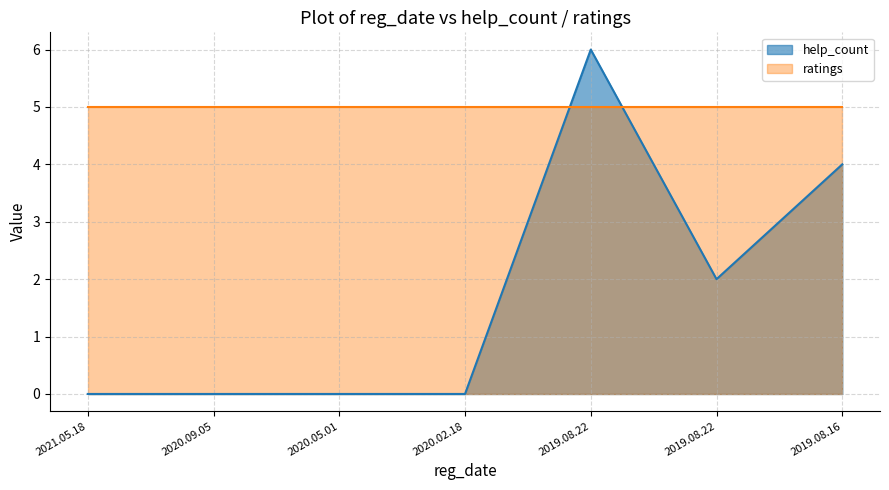

Where is the data nearest to the value 3?

2019.08.22